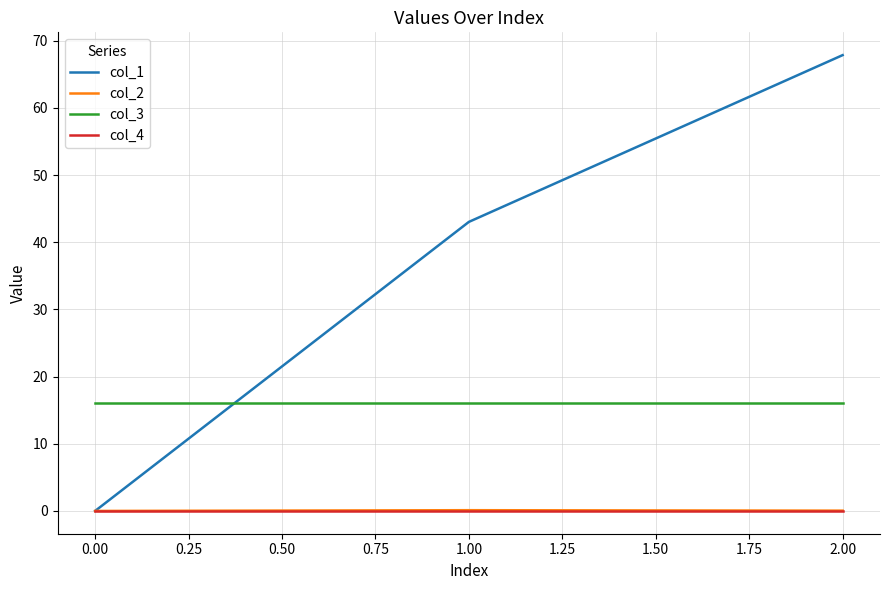

How many lines are shown in the chart?

4